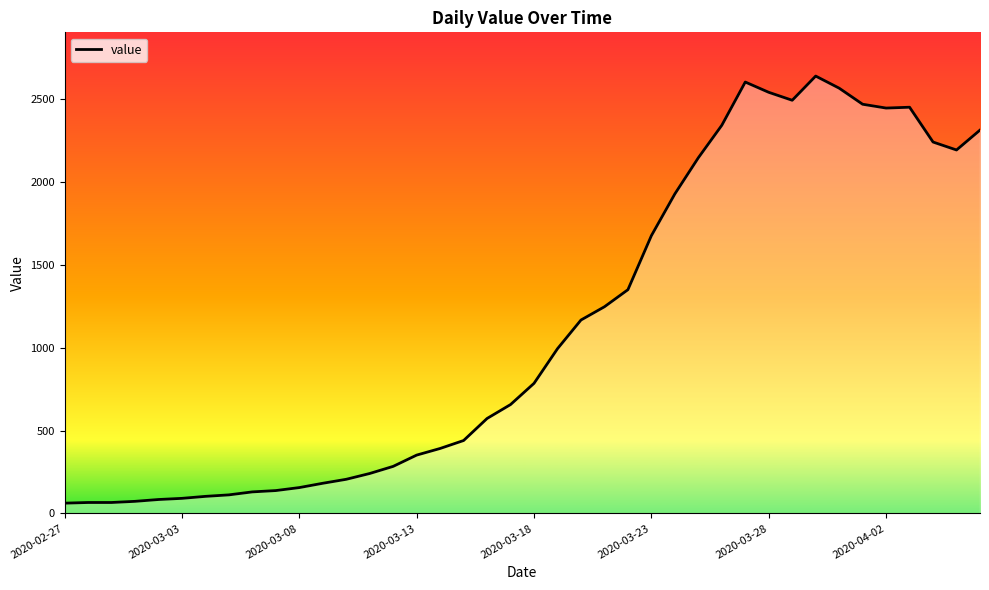

What is the minimum value shown in the chart?

62